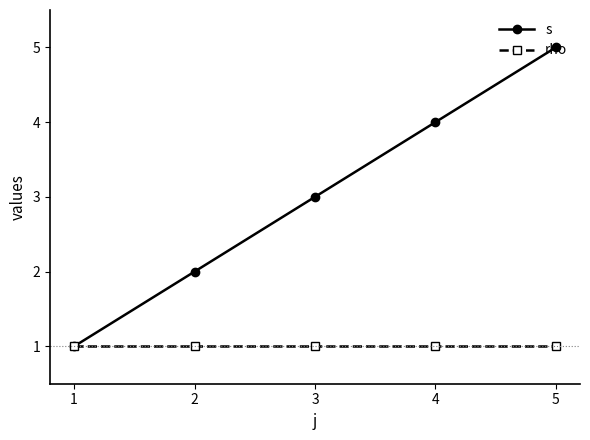

What is the sum of the s values at 2 and 1?

3